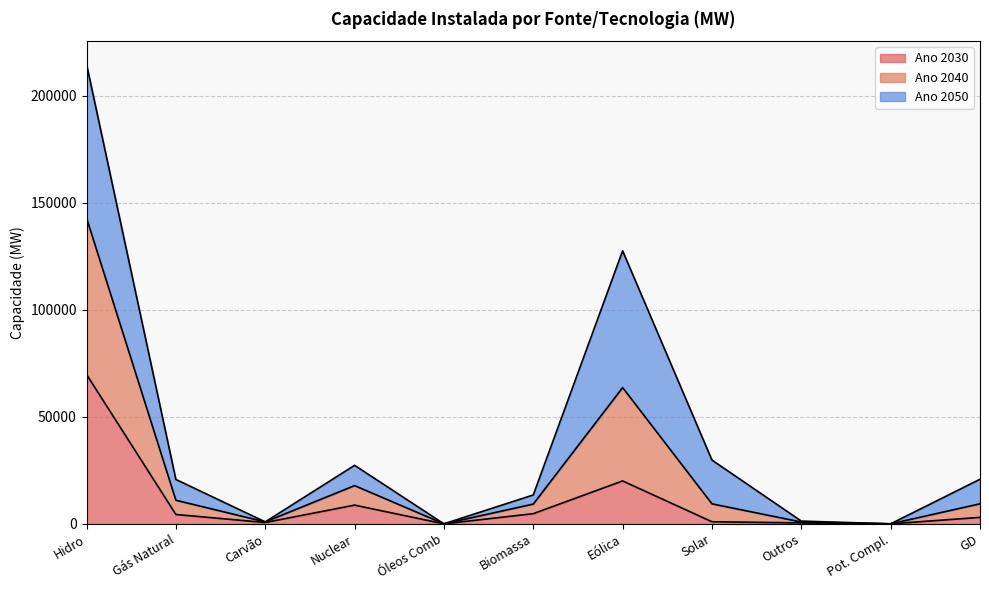

The value of Ano 2030 at Eólica is 20036. True or false?

True